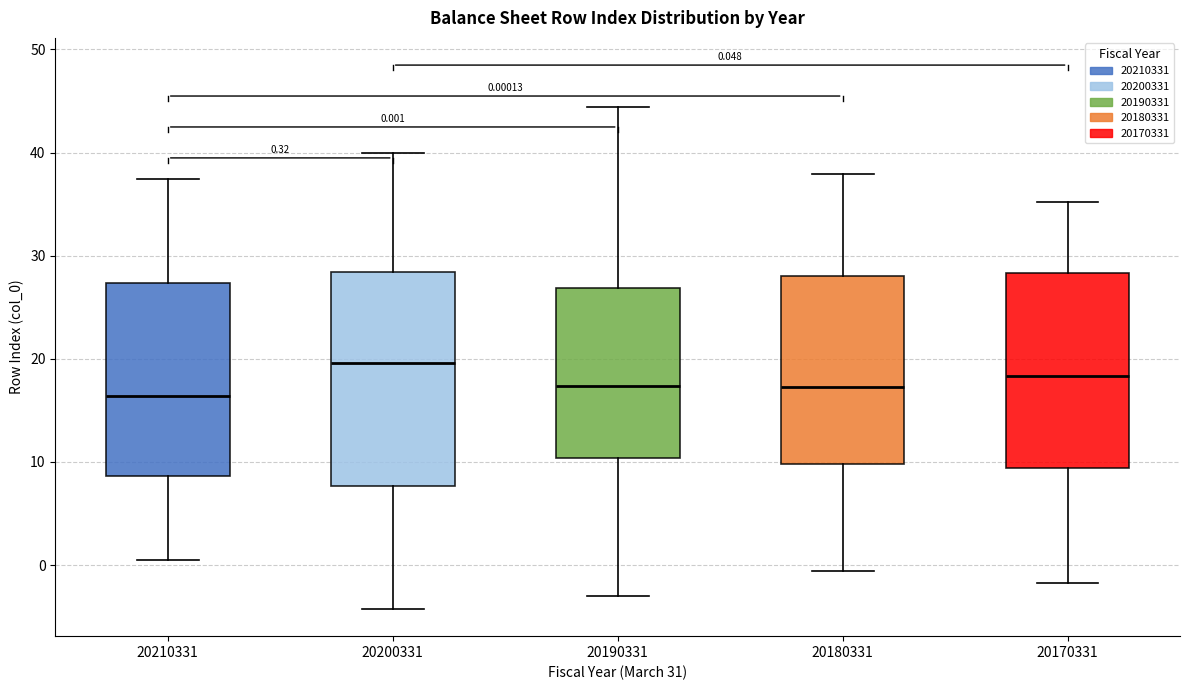

Comparing the boxes themselves (not the whiskers), which one is the tallest?

20200331